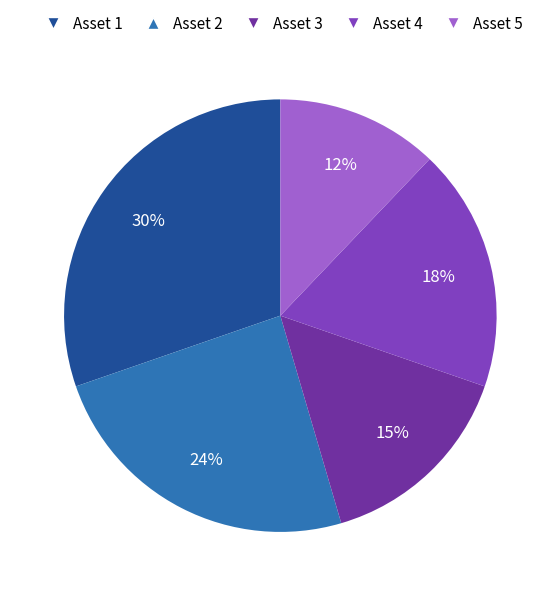

What is the largest slice in the pie chart?

Asset 1